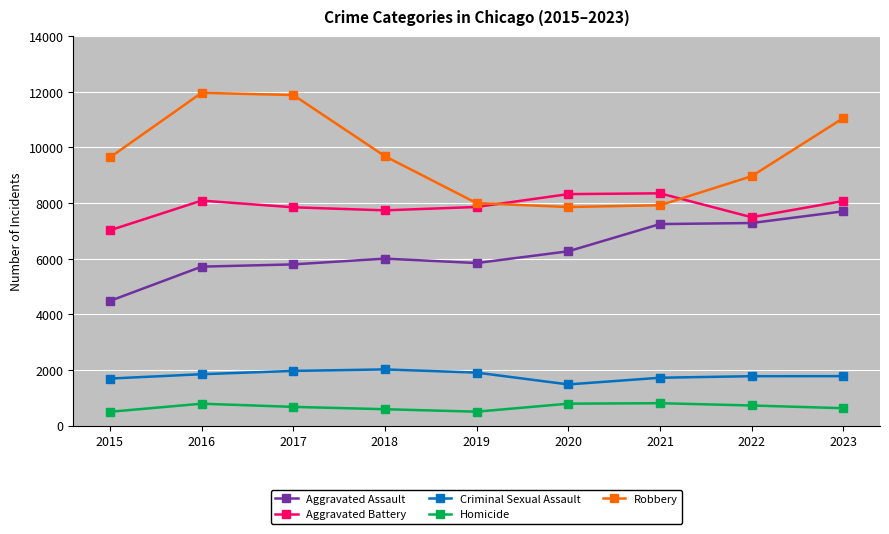

At which category is the sum across all series the highest?

2023